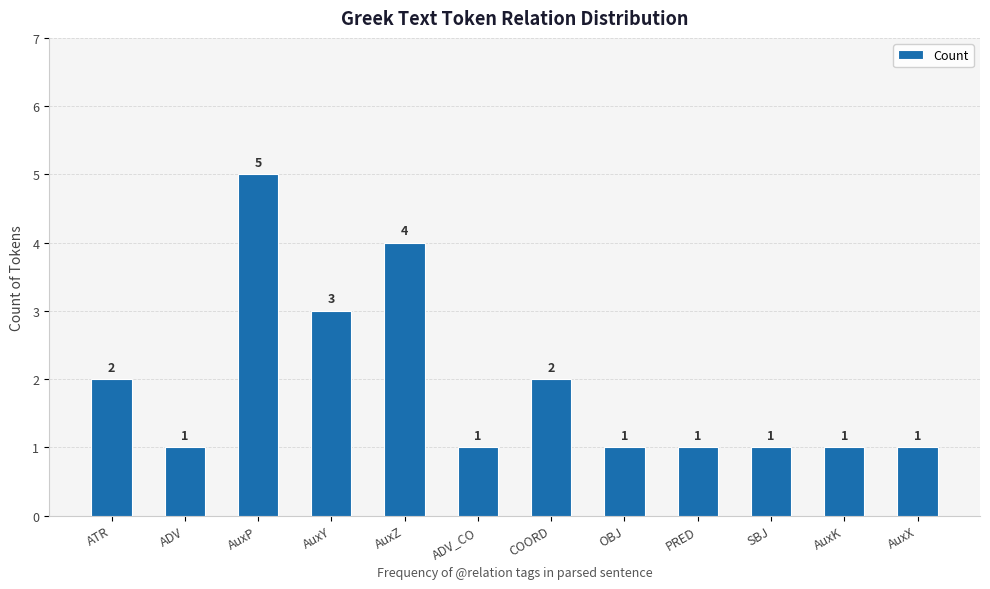

What is the greatest value displayed?

5